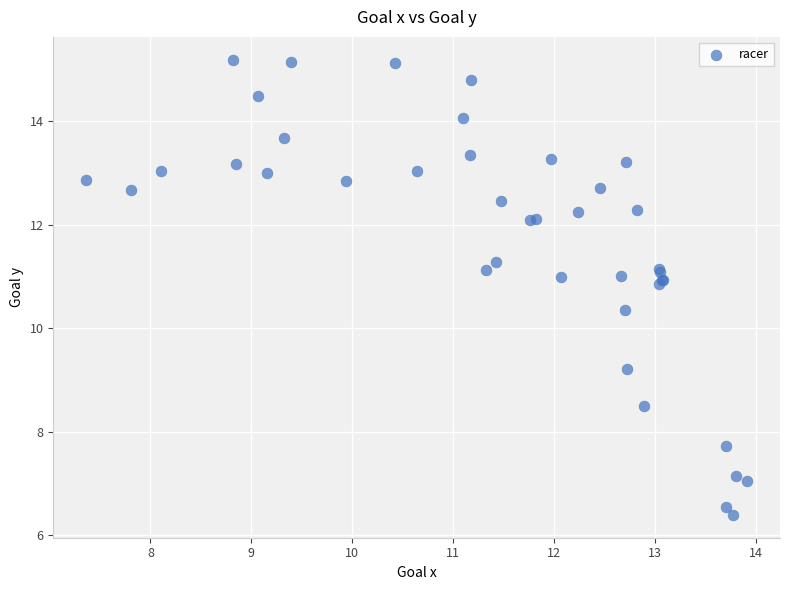

What Y value in the scatter plot is closest to 10?

10.4